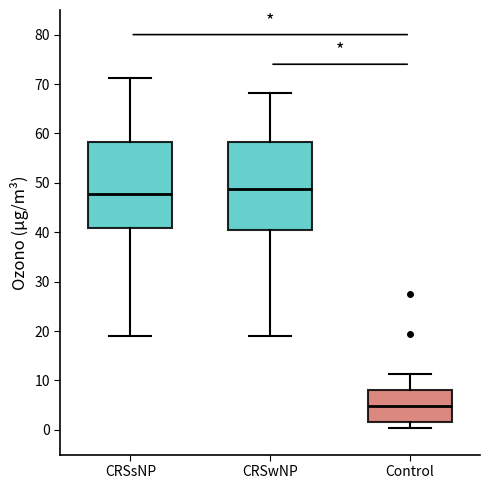

Reading left to right, transcribe this box plot: for each box, give where its median line is, the range the box spans, and where its two whiskers end, as read against the y-axis. The values are not printed on the chart, so give them approximately, as read against the axis.

CRSsNP: median 48, box 41 to 58, whiskers 19 to 71
CRSwNP: median 49, box 41 to 58, whiskers 19 to 68
Control: median 5, box 2 to 8, whiskers 0 to 11